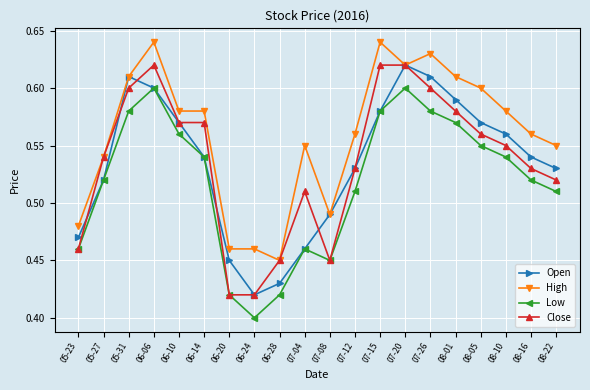

What position from the left is 06-24?

8